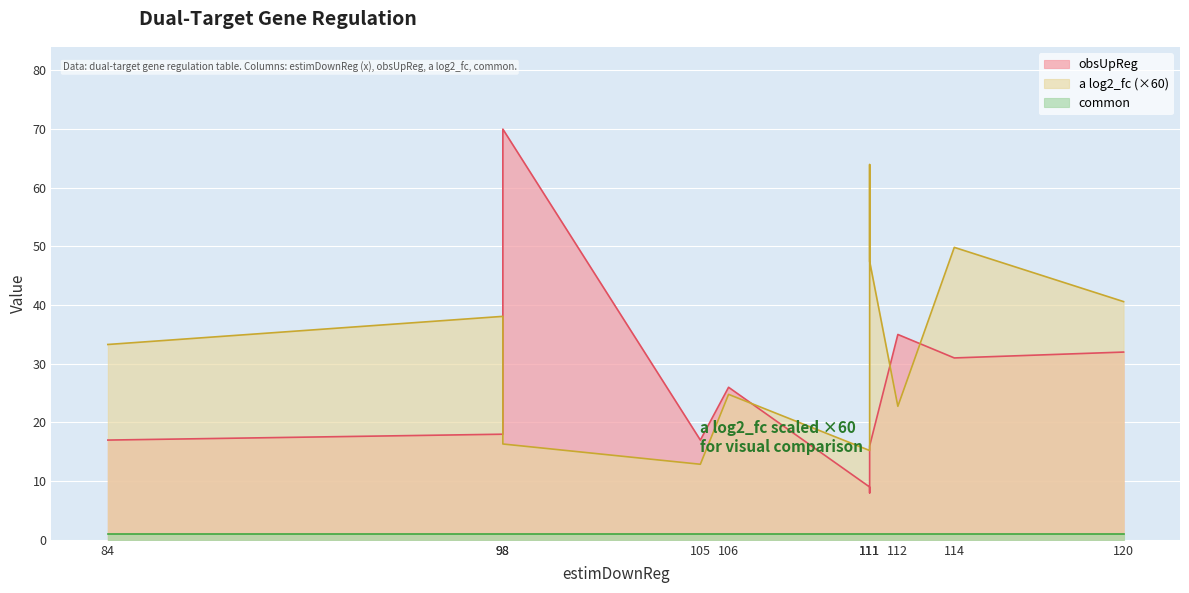

What are all the series names shown in the legend?

a log2_fc, obsUpReg, common